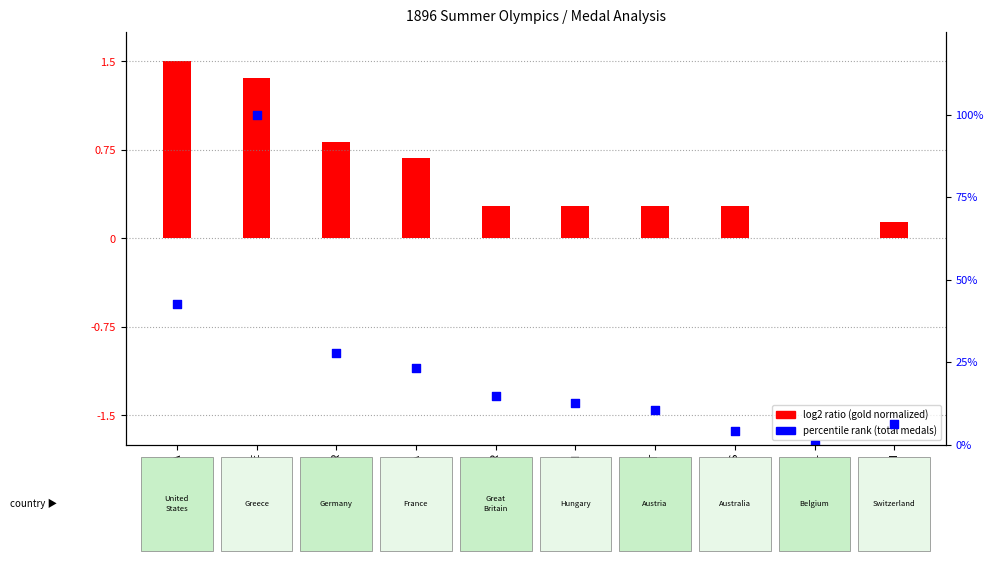

What are all the series names shown in the legend?

log2 ratio (gold normalized), percentile rank (total)